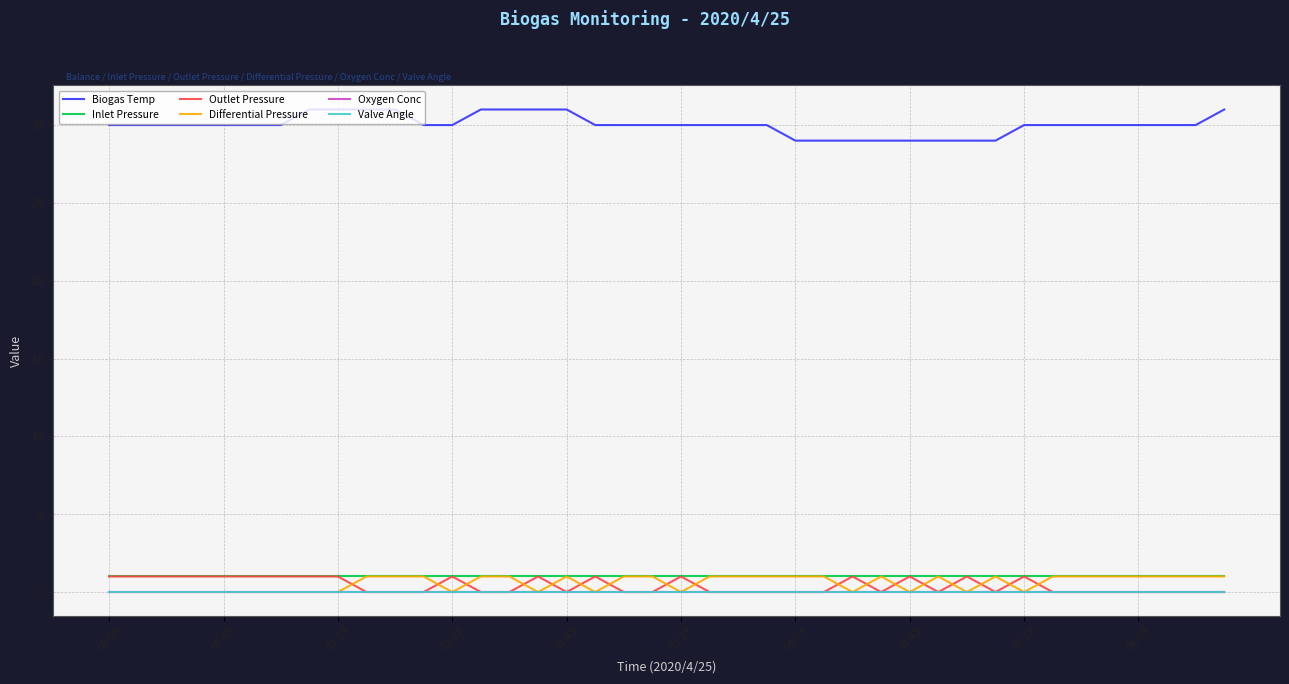

What is the label of the 27th point from the right?

13